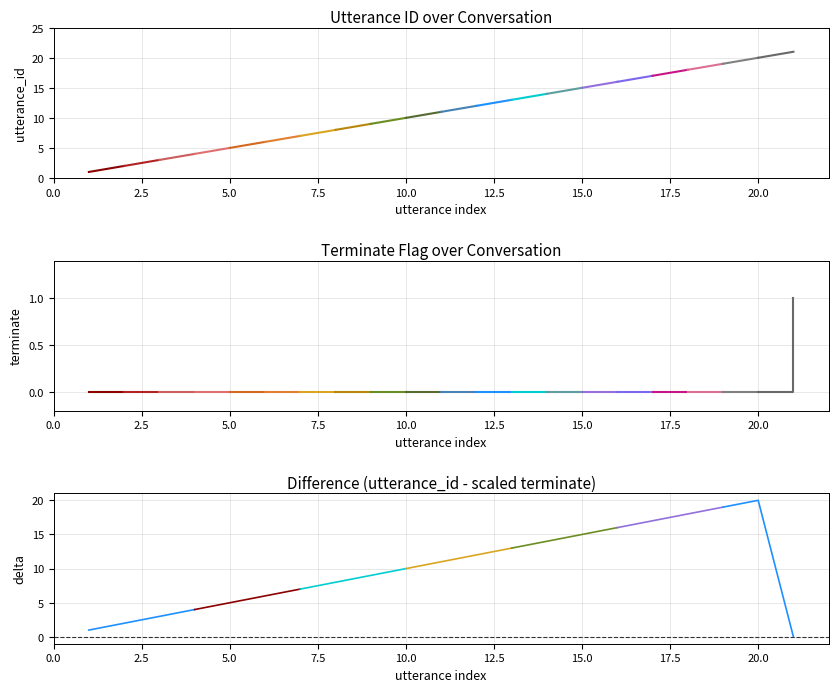

Rank the categories by utterance_id value from lowest to highest.

1, 2, 3, 4, 5, 6, 7, 8, 9, 10, 11, 12, 13, 14, 15, 16, 17, 18, 19, 20, 21